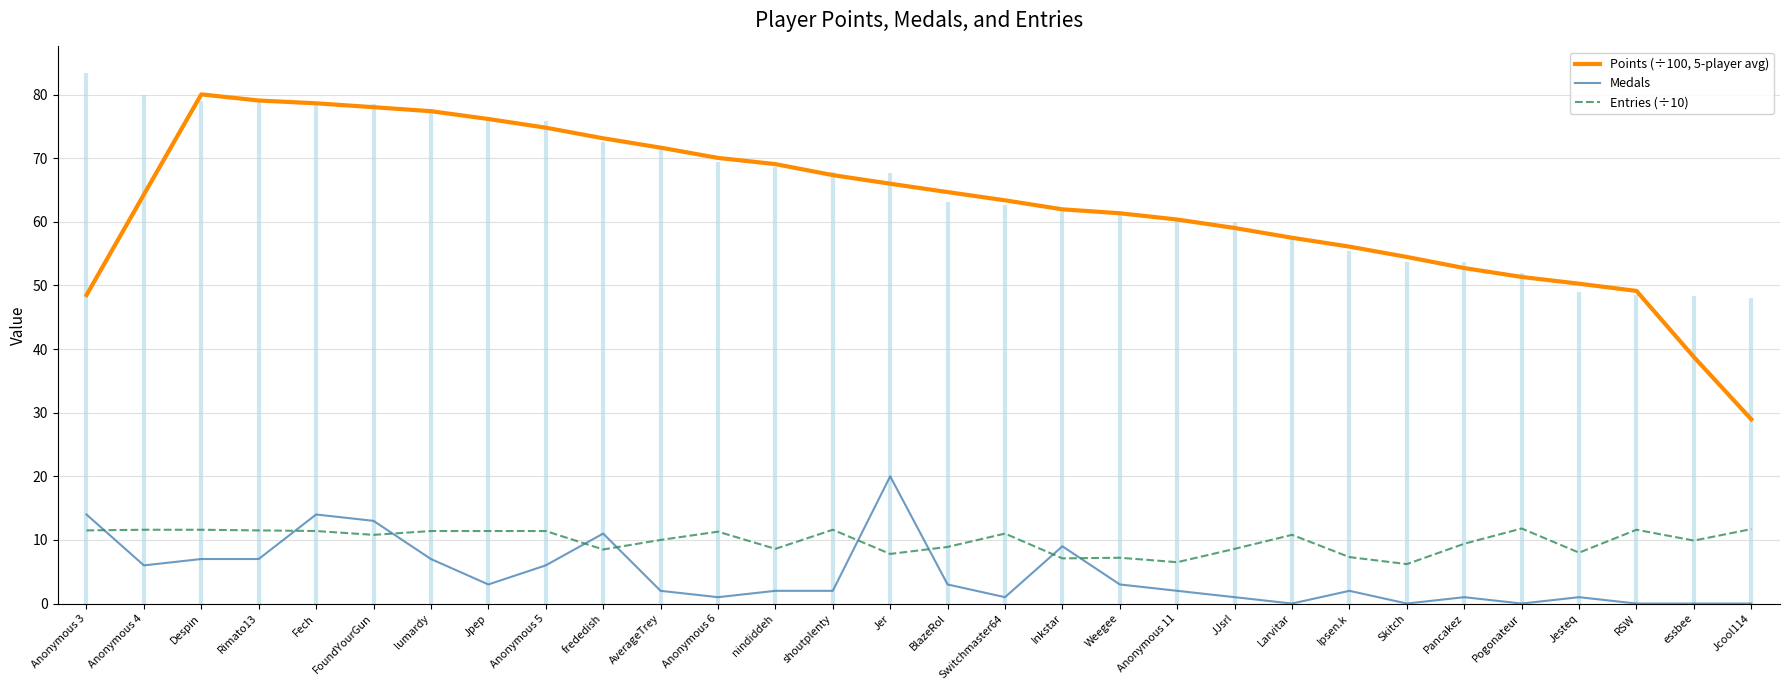

What is the sum of the Points (÷100, 5-player avg) values at Pogonateur and FoundYourGun?

129.4